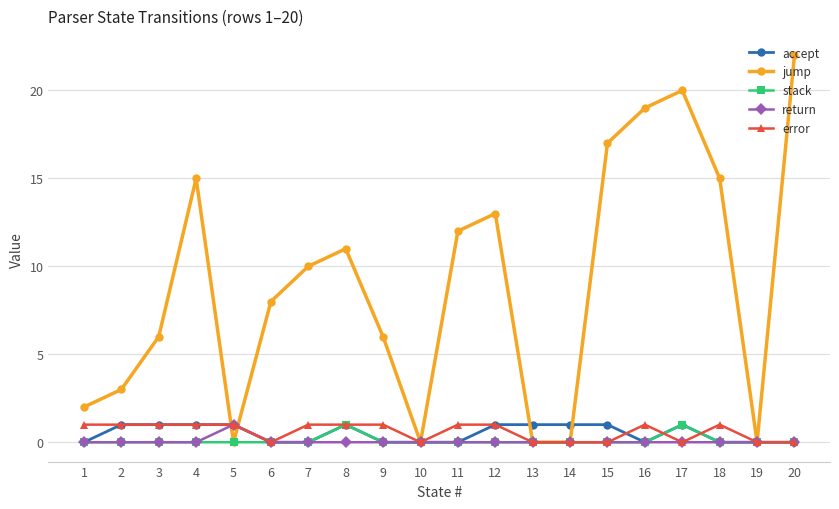

Which series has the largest total across all categories?

jump